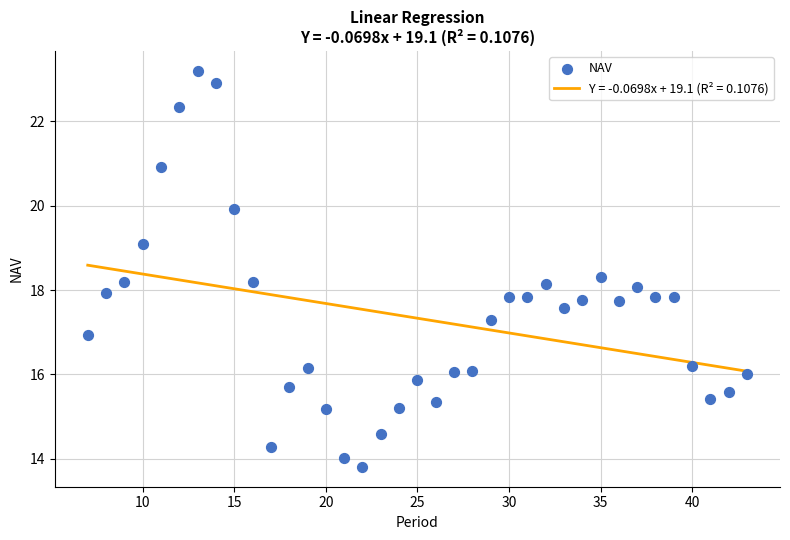

What is the range of Y values (max minus min)?

9.4